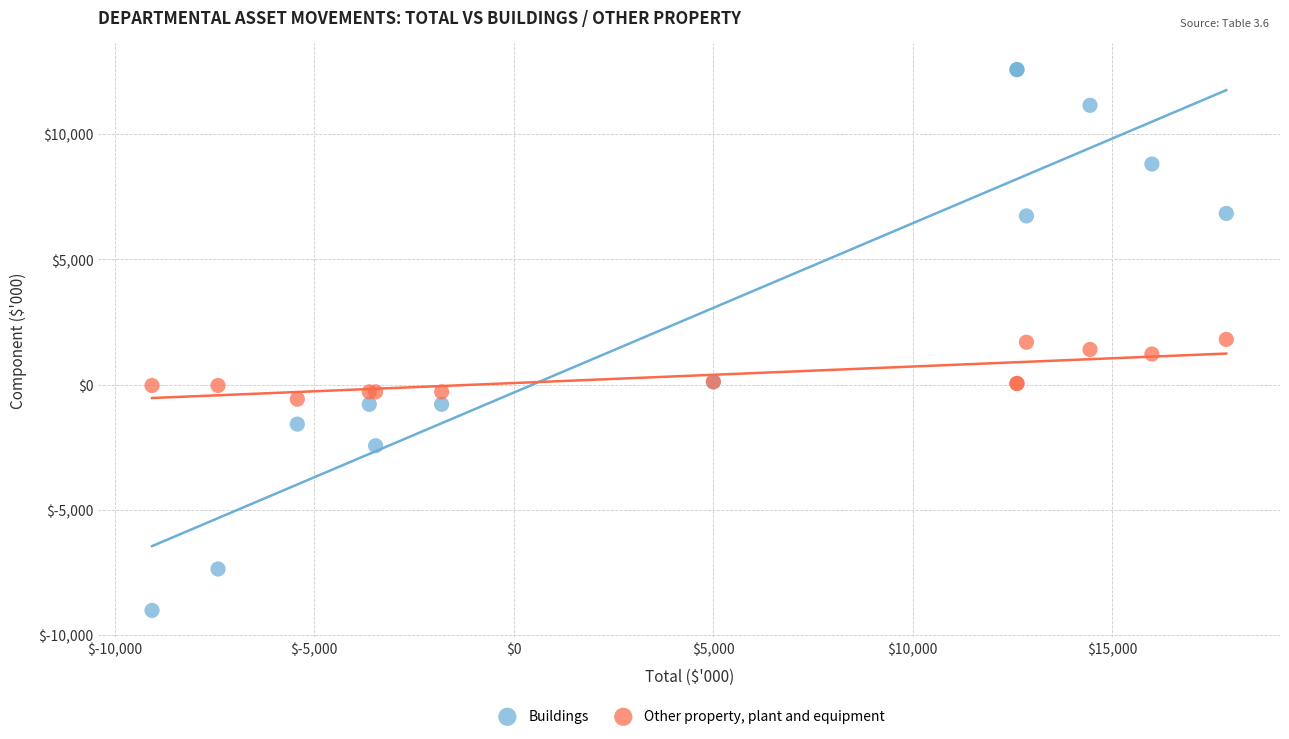

Which series has the widest spread of Y values?

Buildings